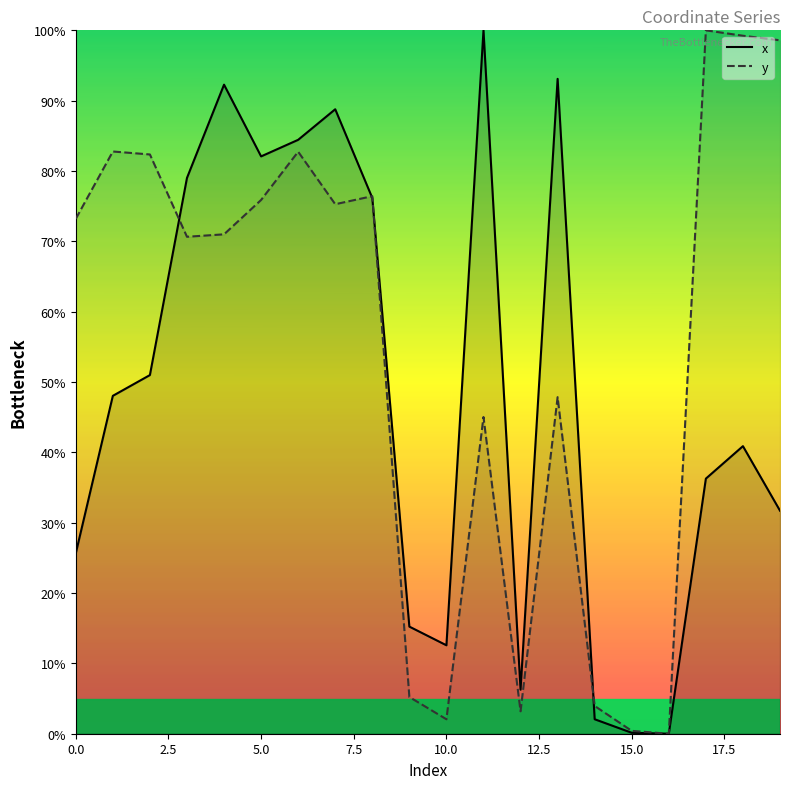

What is the difference between the highest and lowest values at 11?

55.0